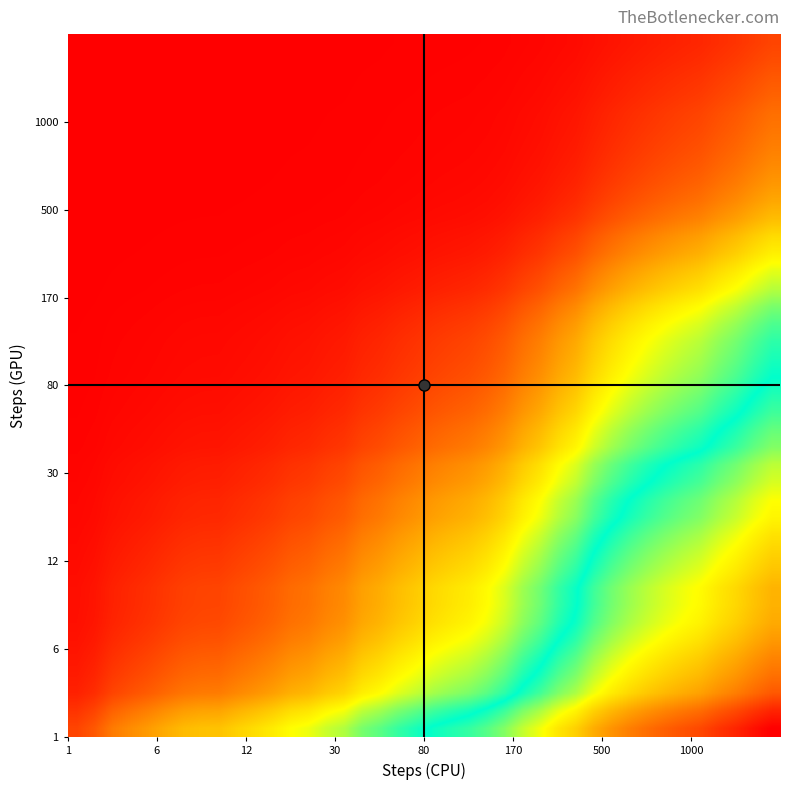

How many series are shown in this chart?

40